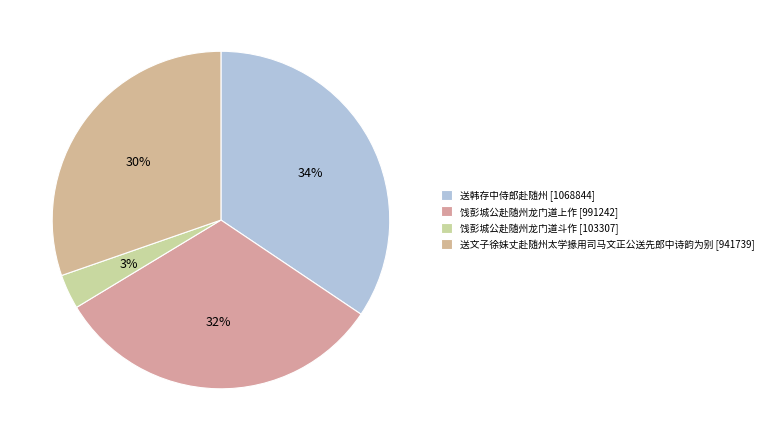

Count the number of slices in the pie.

4